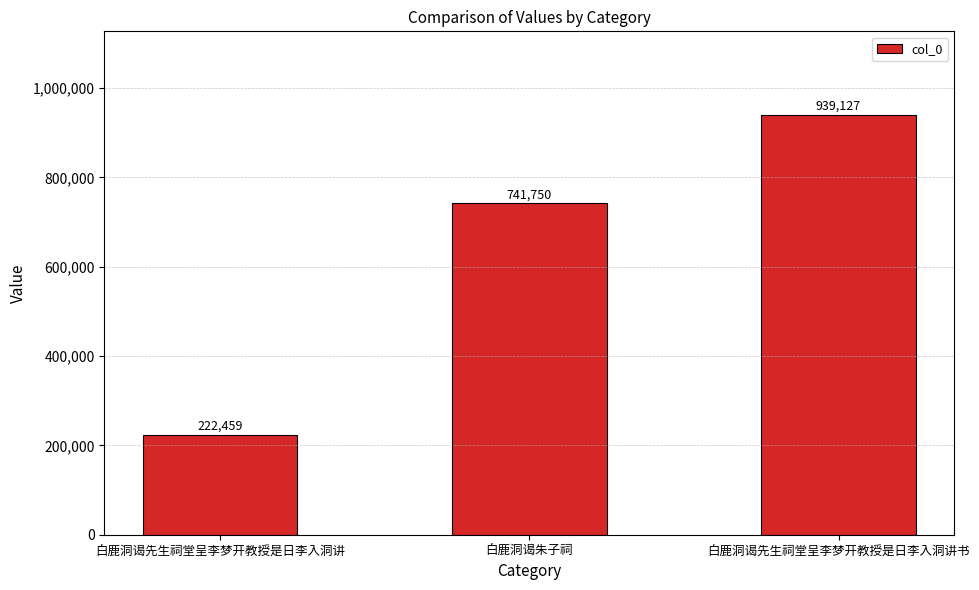

What is the change in value from 白鹿洞谒先生祠堂呈李梦开教授是日李入洞讲 to 白鹿洞谒先生祠堂呈李梦开教授是日李入洞讲书?

+716668